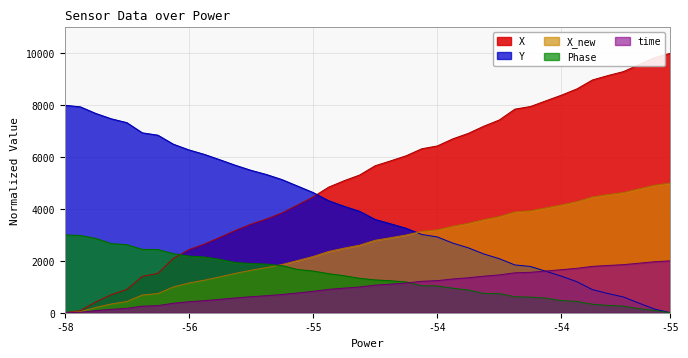

Which series has the largest total across all categories?

X